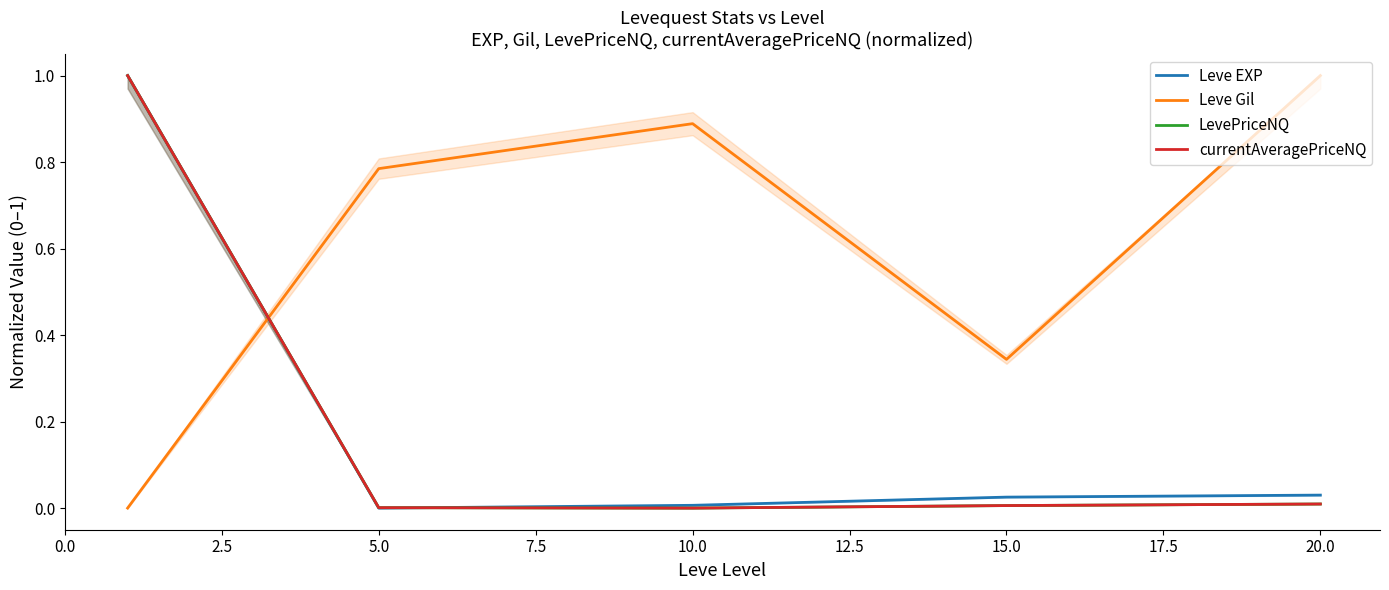

What is the average value of the Leve EXP series?

0.2